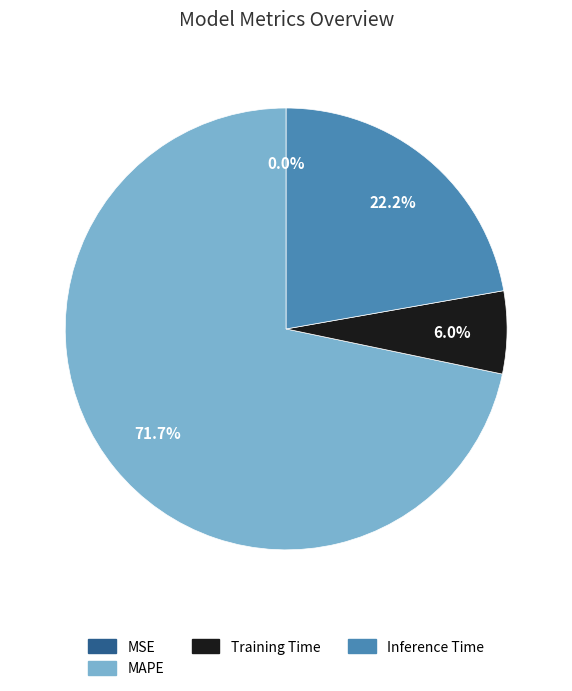

Which slice represents more than half of the pie?

MAPE